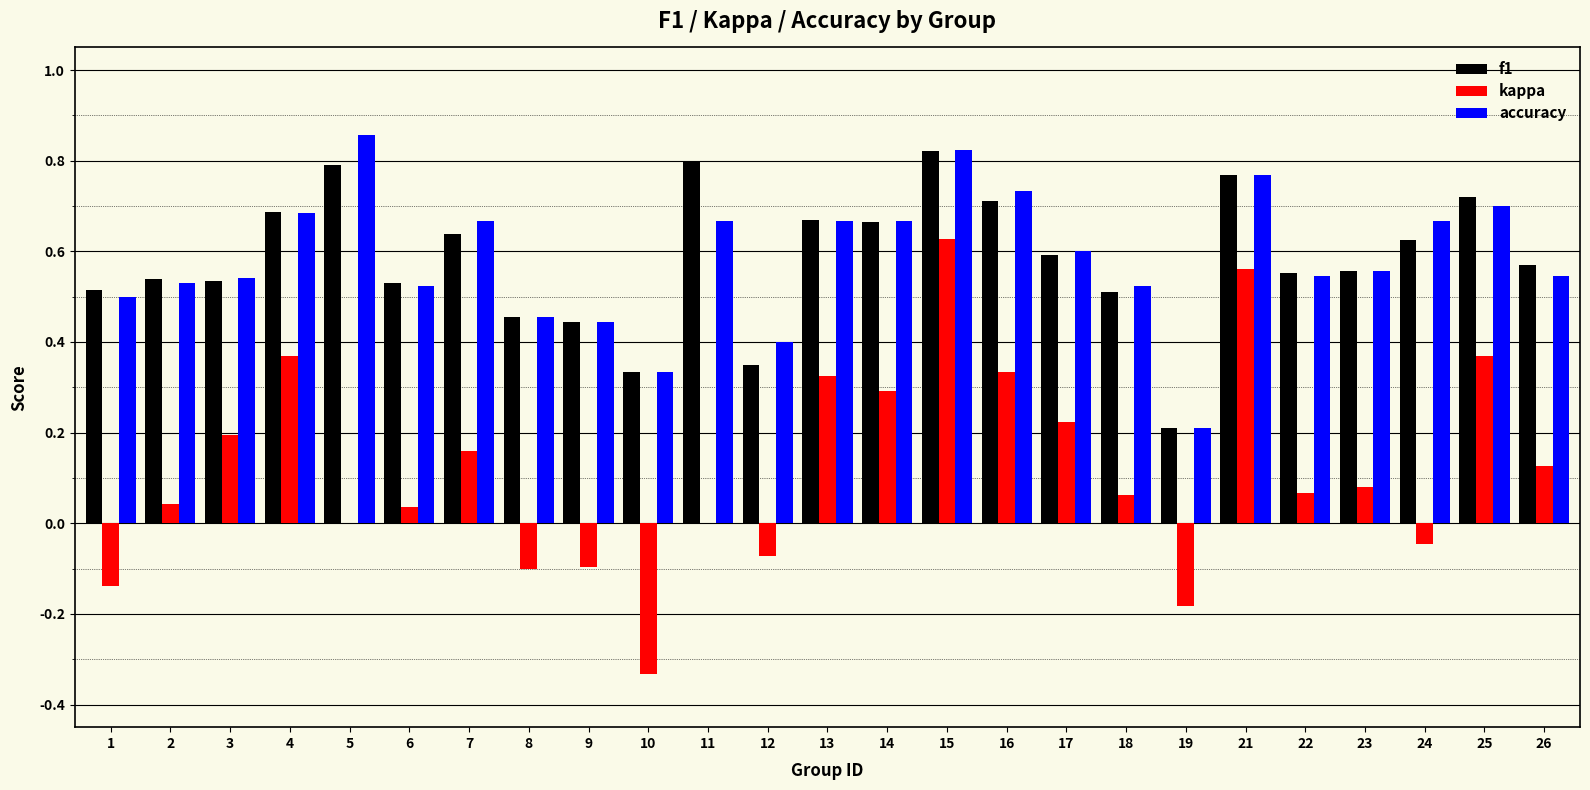

What is the sum of all kappa values?

2.9